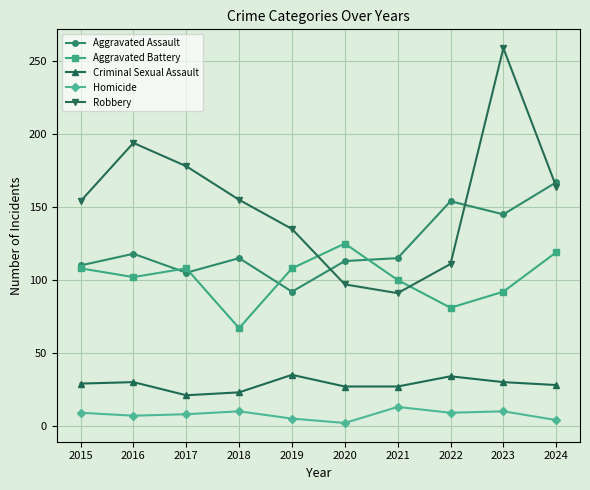

Where is the first local minimum for Robbery?

2021